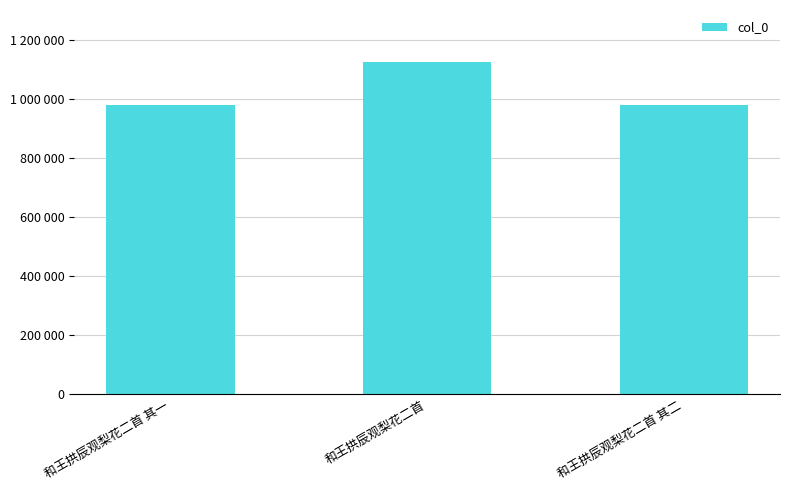

Are the bars horizontal?

No